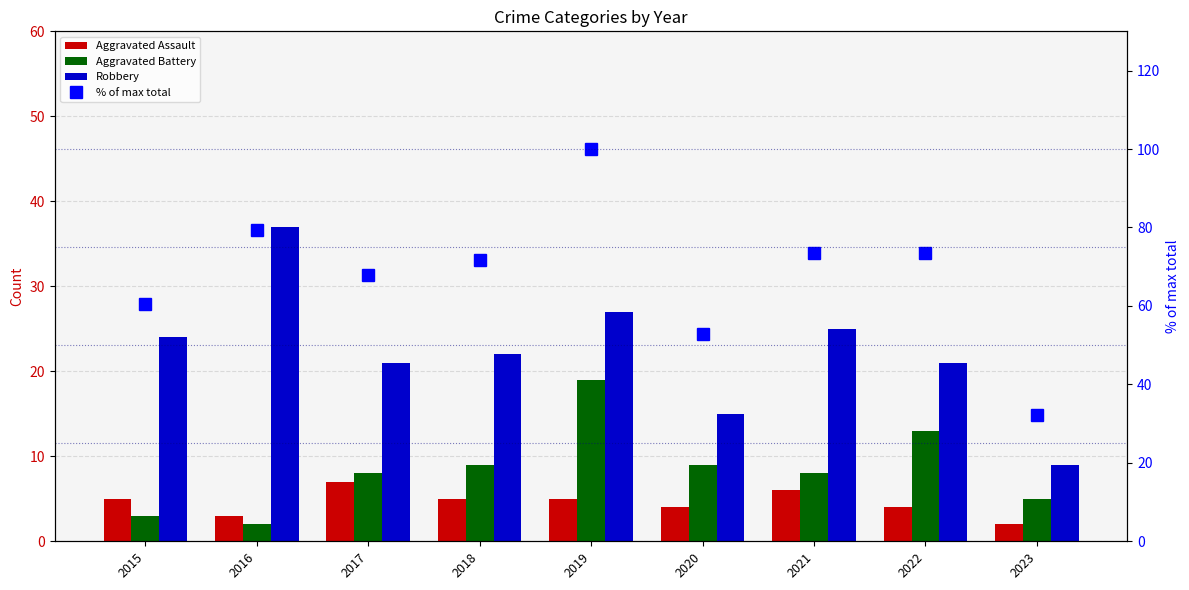

Rank the categories by Aggravated Assault value from highest to lowest.

2017, 2021, 2015, 2018, 2019, 2020, 2022, 2016, 2023